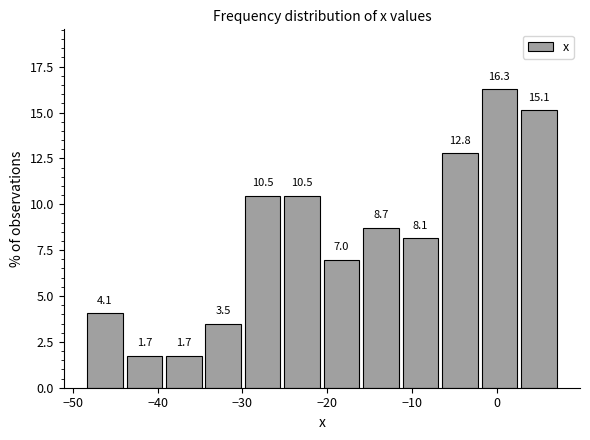

Reading left to right, transcribe this chart: for each bar, give the range it covers on the x-axis and its height. The bar edges are not printed on the chart, so give them approximately, as read against the axis.

-48 to -44: 4.1
-44 to -39: 1.7
-39 to -34: 1.7
-34 to -30: 3.5
-30 to -25: 10.5
-25 to -20: 10.5
-20 to -16: 7.0
-16 to -11: 8.7
-11 to -6: 8.1
-6 to -2: 12.8
-2 to 3: 16.3
3 to 8: 15.1